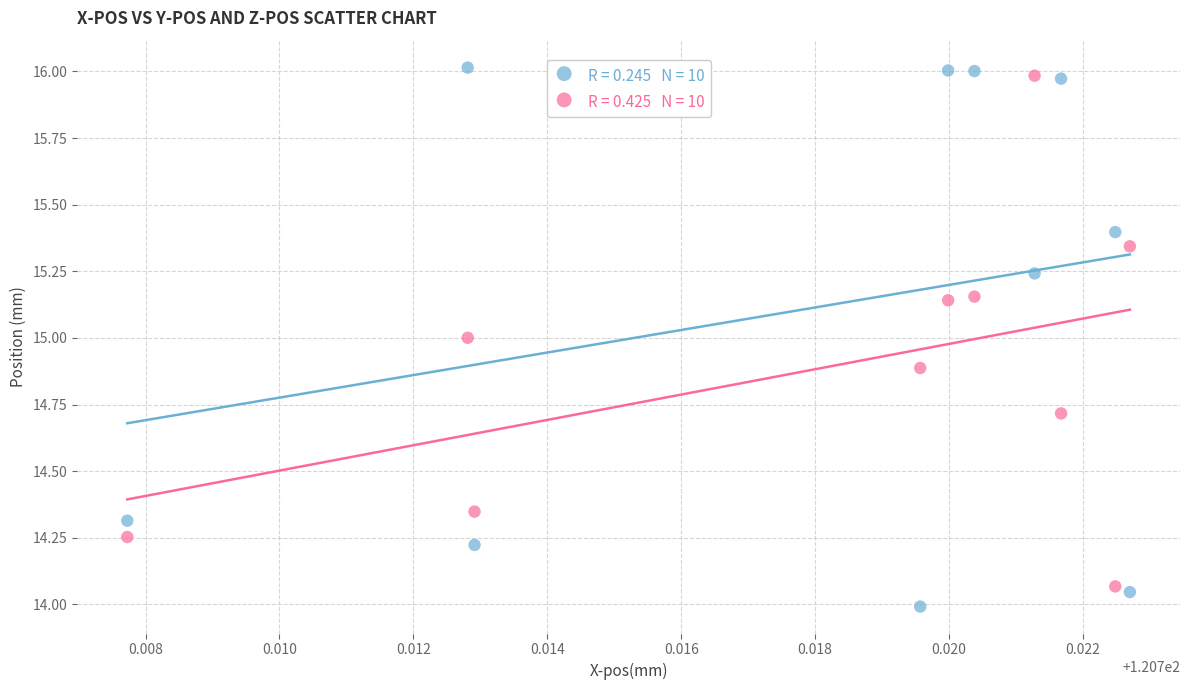

Across all data points, what is the range of Y values (max minus min)?

2.0